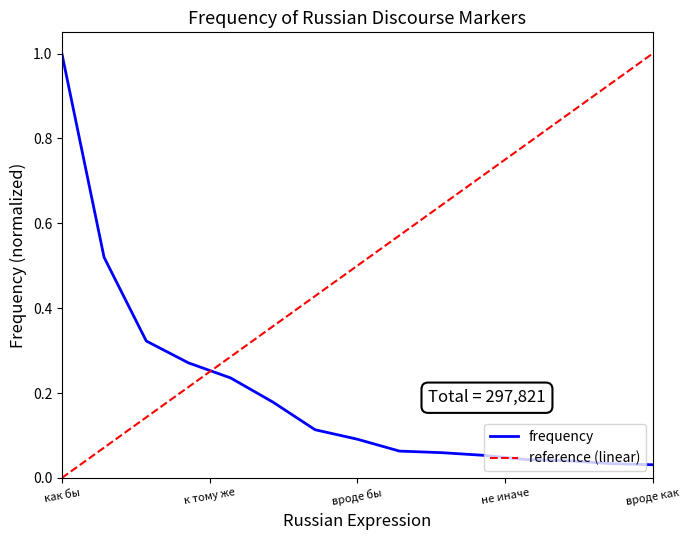

What is the maximum value for frequency?

1.0